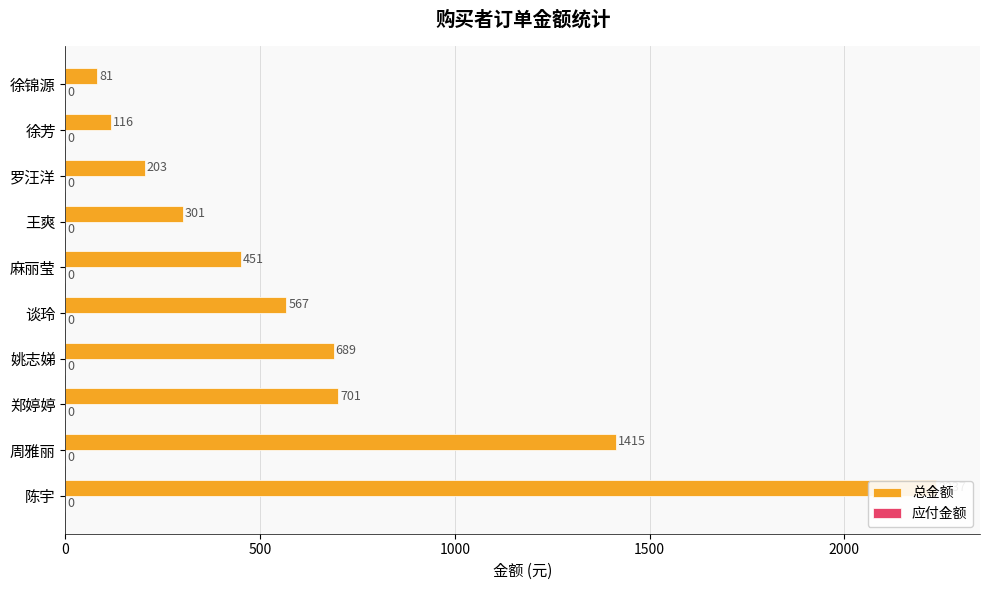

Is it true that 总金额 equals 279.2 at 罗汪洋?

False